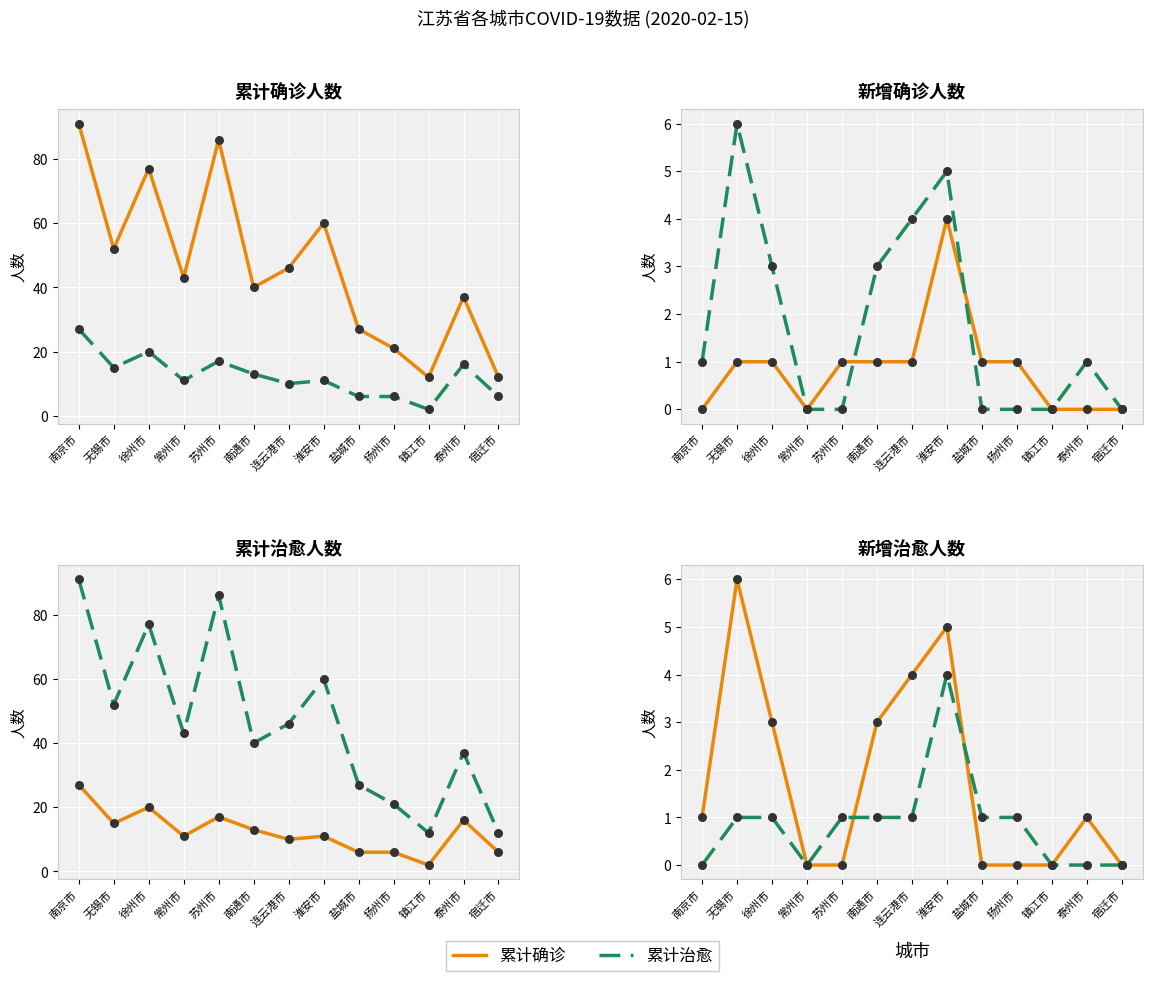

Is the value of 新增治愈 at 盐城市 greater than the value of 累计治愈 at 扬州市?

No